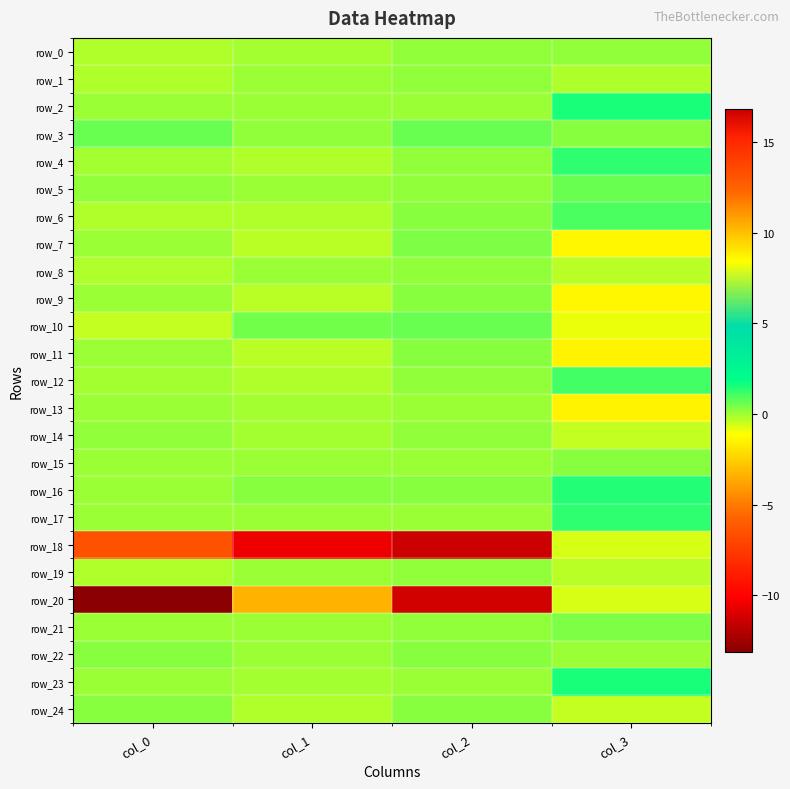

What is the lowest value of the row_7 series?

-1.4